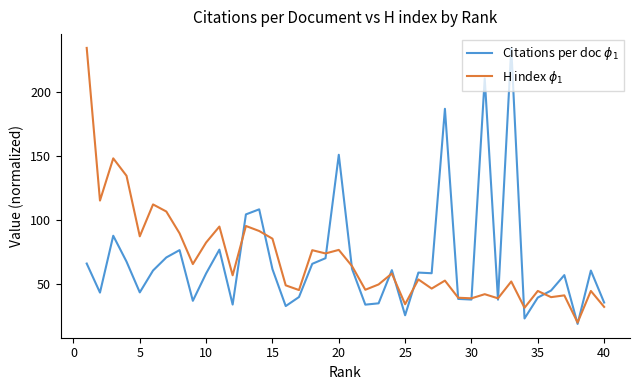

Count the number of categories in the chart.

40